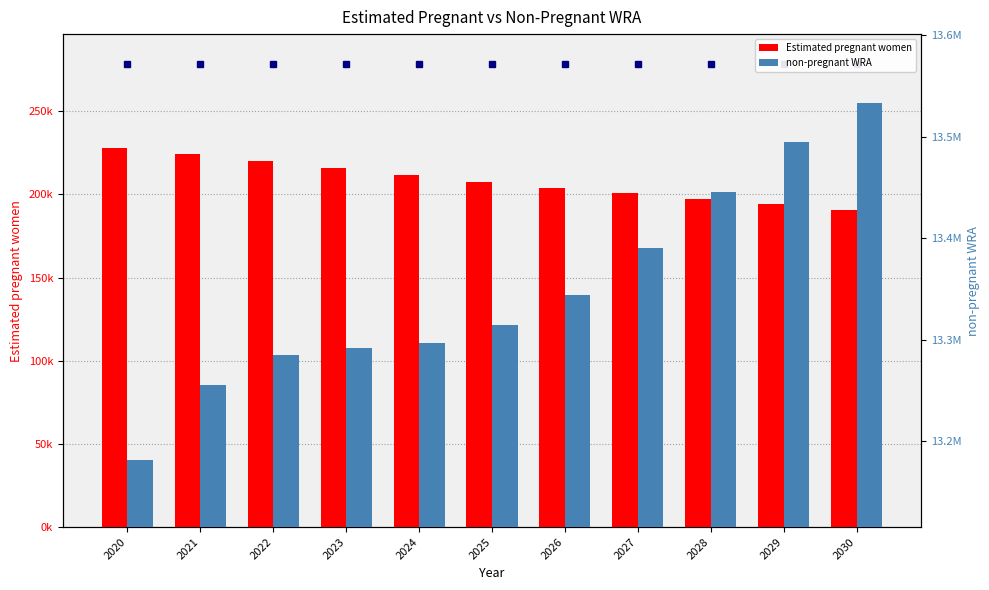

Reading right to left, what are all the values shown in this chart?

Estimated pregnant women: 190463.5	194049.6	197534.8	200883.9	204107.6	207184.8	211724.7	216080.7	220245.3	224229.8	227989.9
non-pregnant WRA: 13533536.5	13494950.3	13445465.2	13390116.1	13343892.4	13314815.2	13296275.3	13291919.3	13284754.7	13254770.2	13181010.1